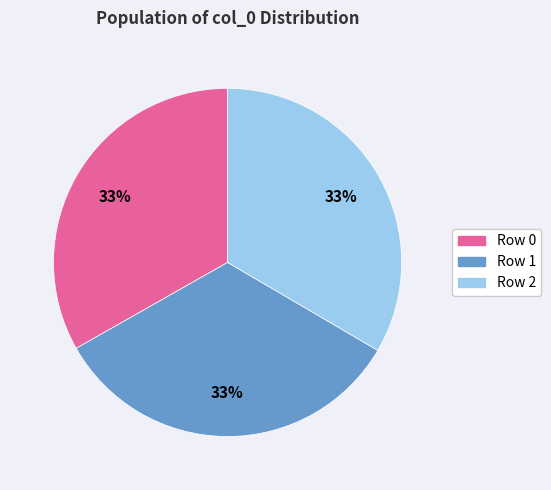

Count the number of slices in the pie.

3